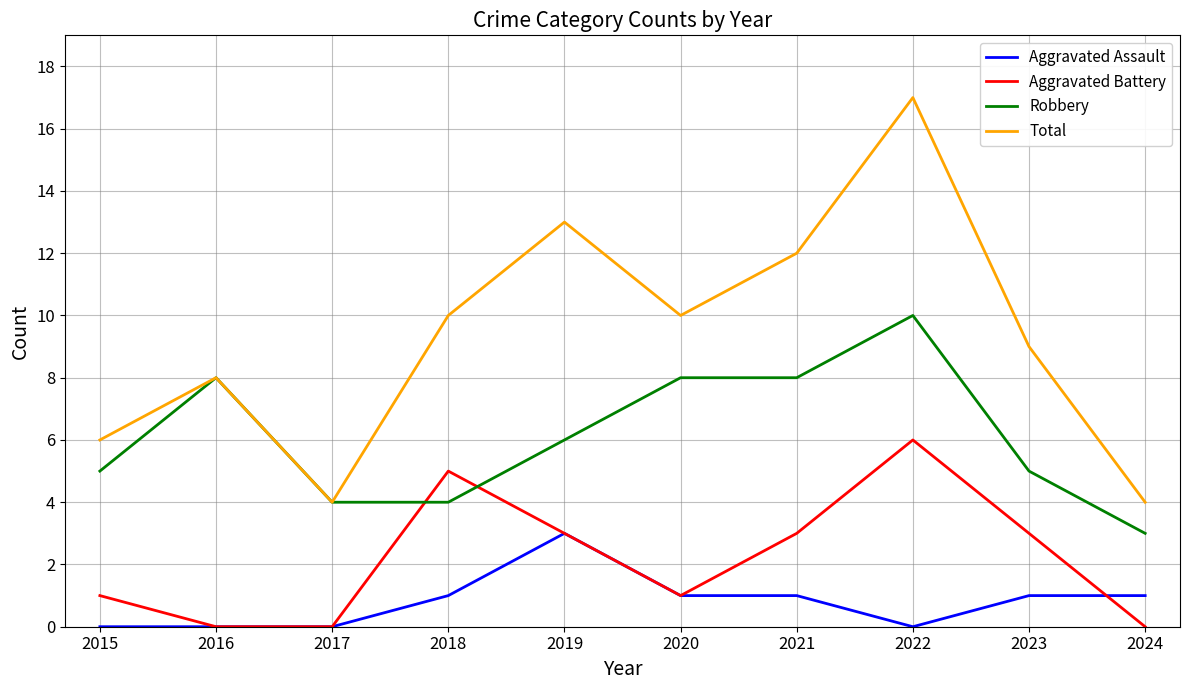

At how many categories does at least one series exceed 0?

10